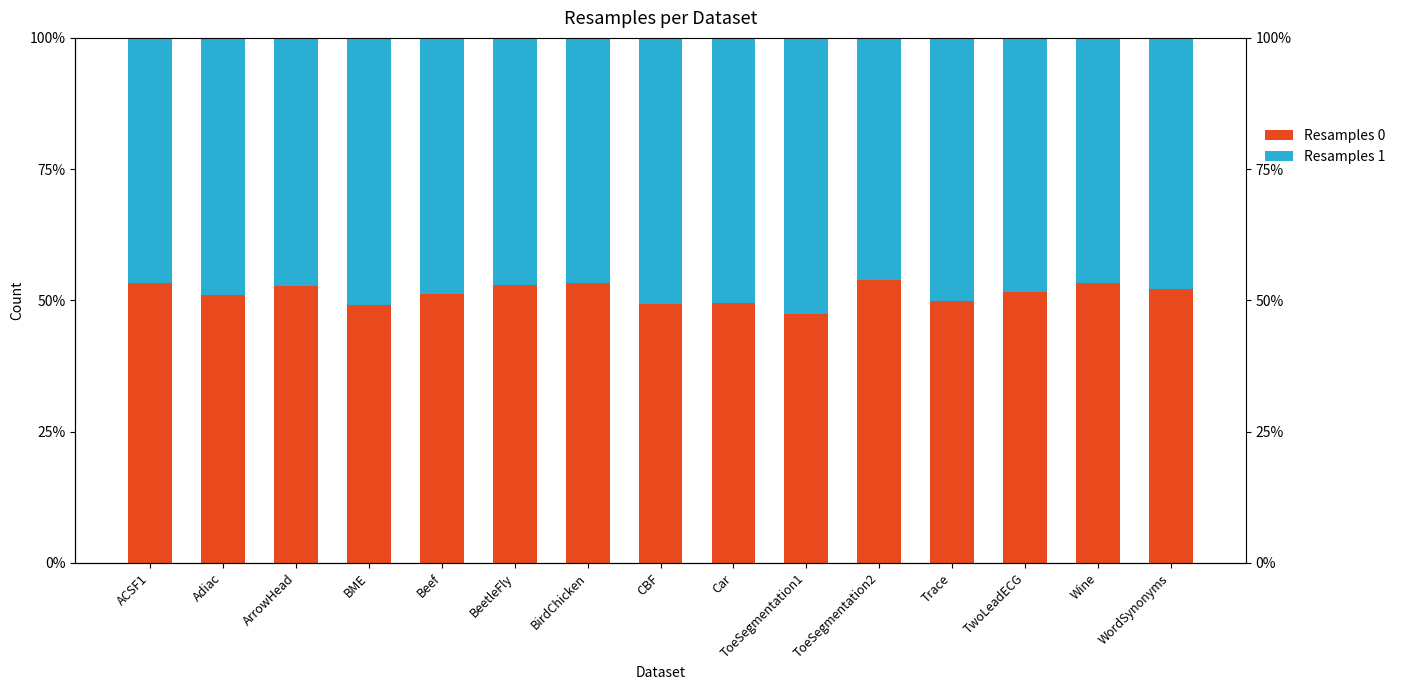

What is the sum of the Resamples 1 values at Trace and BirdChicken?

96.8